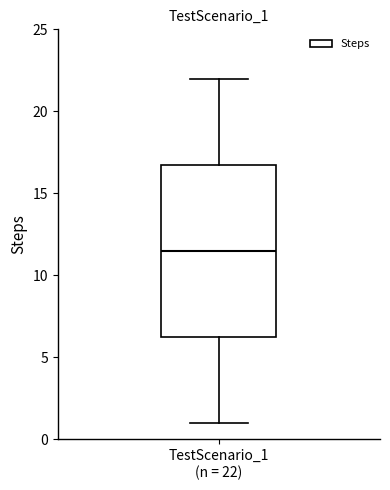

Read this box plot against the y-axis: the position of the median line, the range covered by the box, and the ends of both whiskers. The values are not printed on the chart, so give them approximately, as read against the axis.

median 11.5, box 6.5 to 17.0, whiskers 1.0 to 22.0